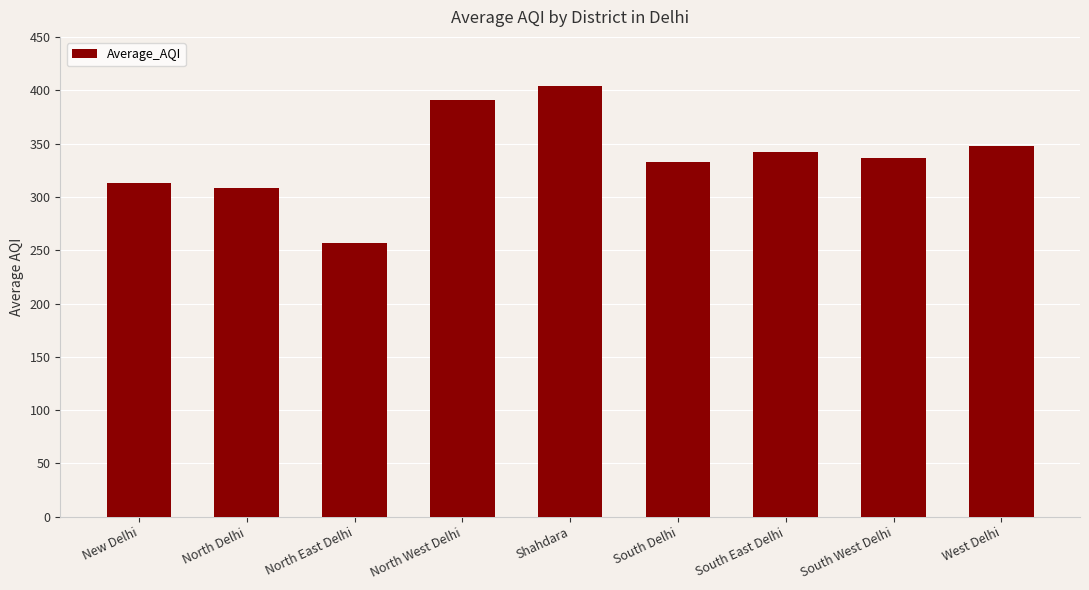

What is the difference between the maximum and second lowest values?

95.5